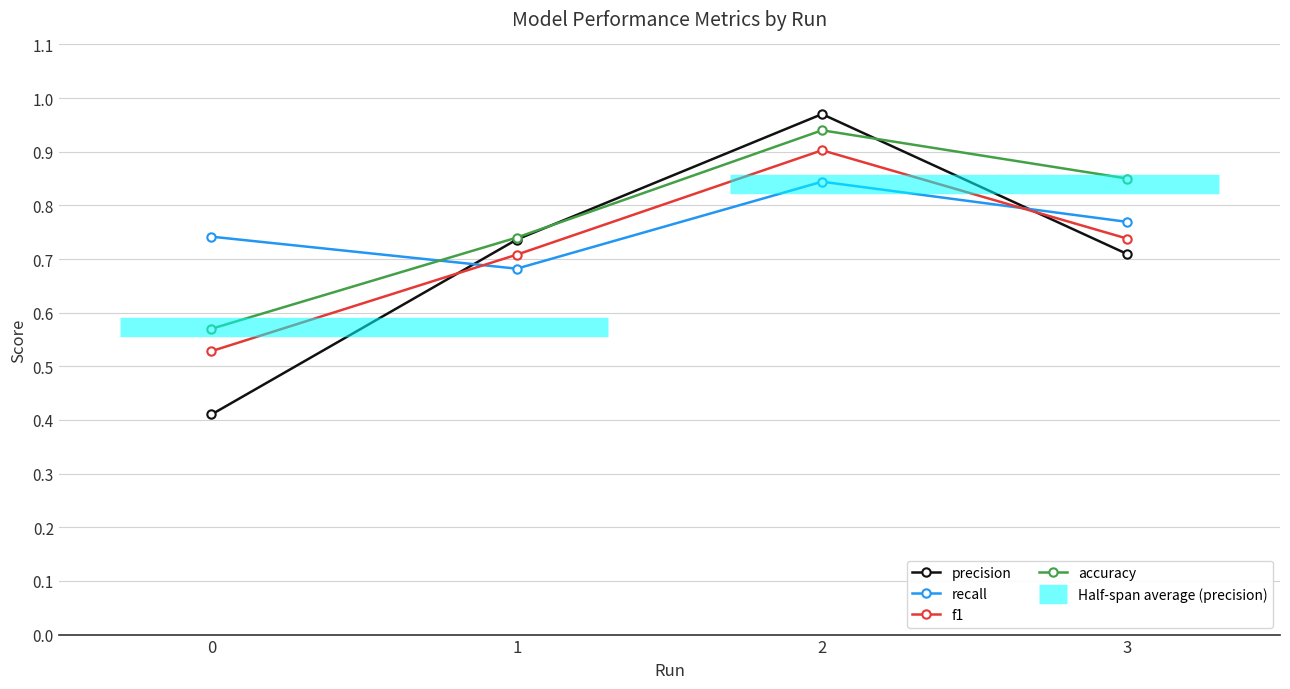

What is the value of the precision point at the 3rd from the left?

1.0